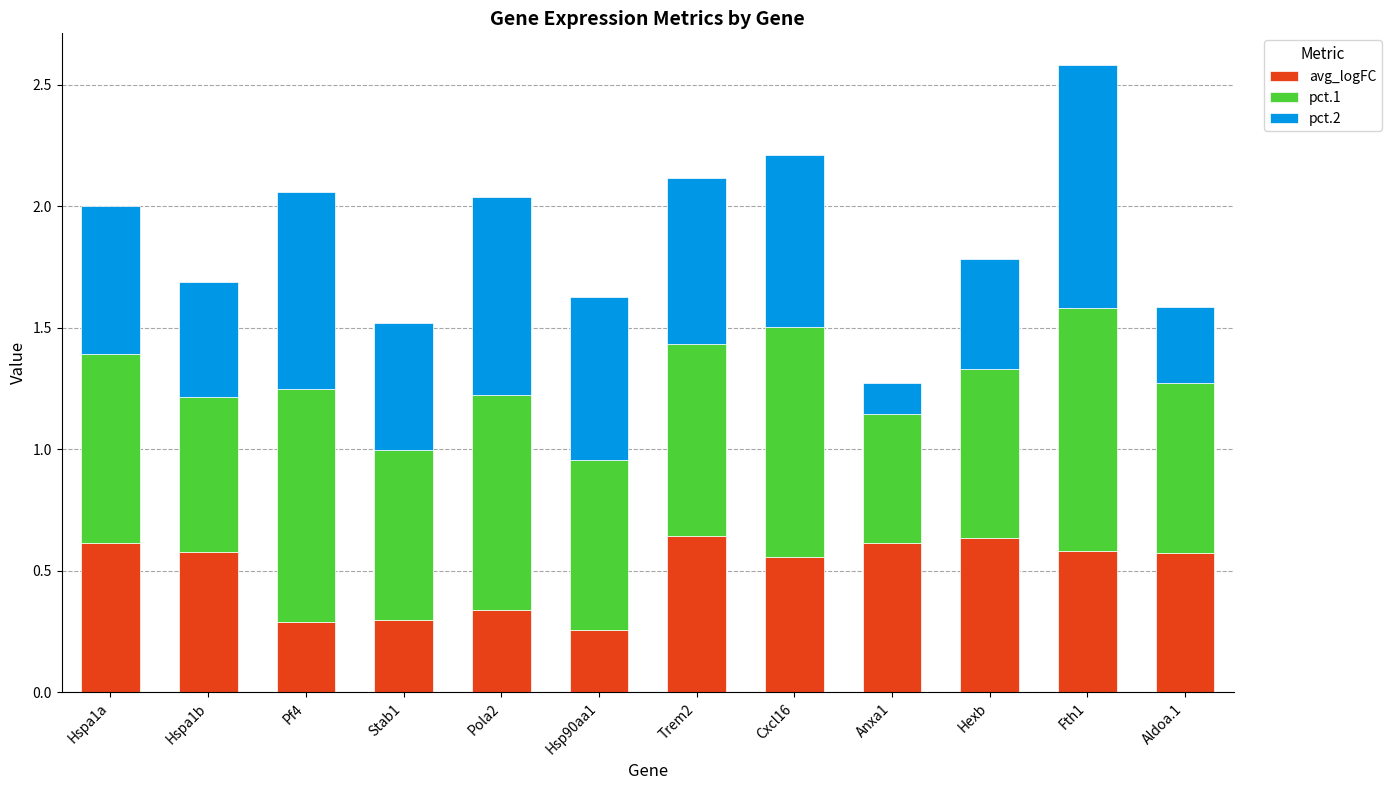

At which label does avg_logFC reach its minimum?

Hsp90aa1